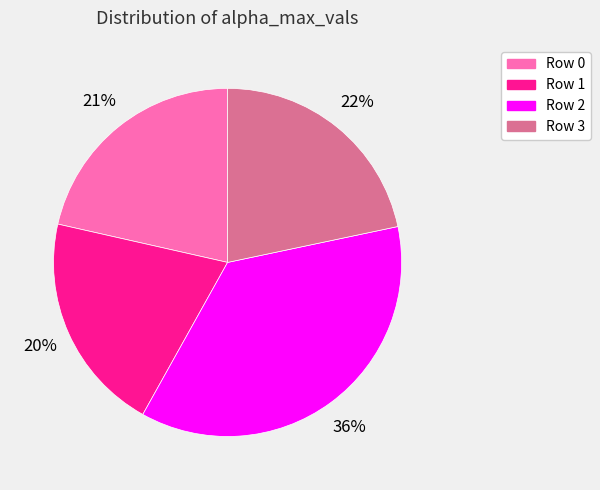

The Row 3 slice represents 22% of the pie. True or false?

True